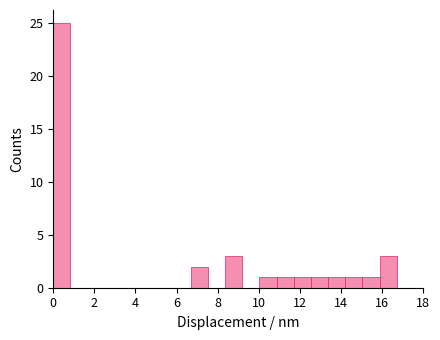

Which range on the x-axis has the tallest bar?

0.0 to 0.8